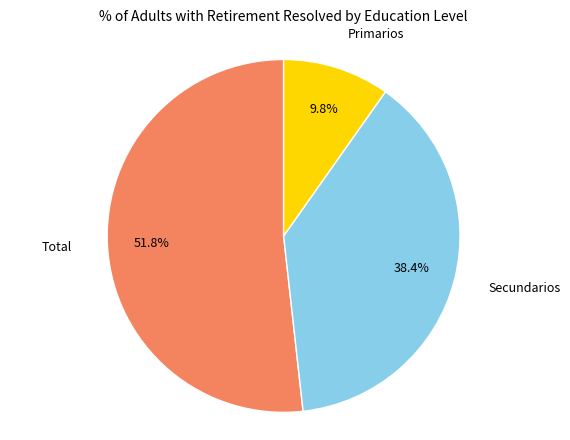

Is there any slice that represents more than half of the pie?

Yes